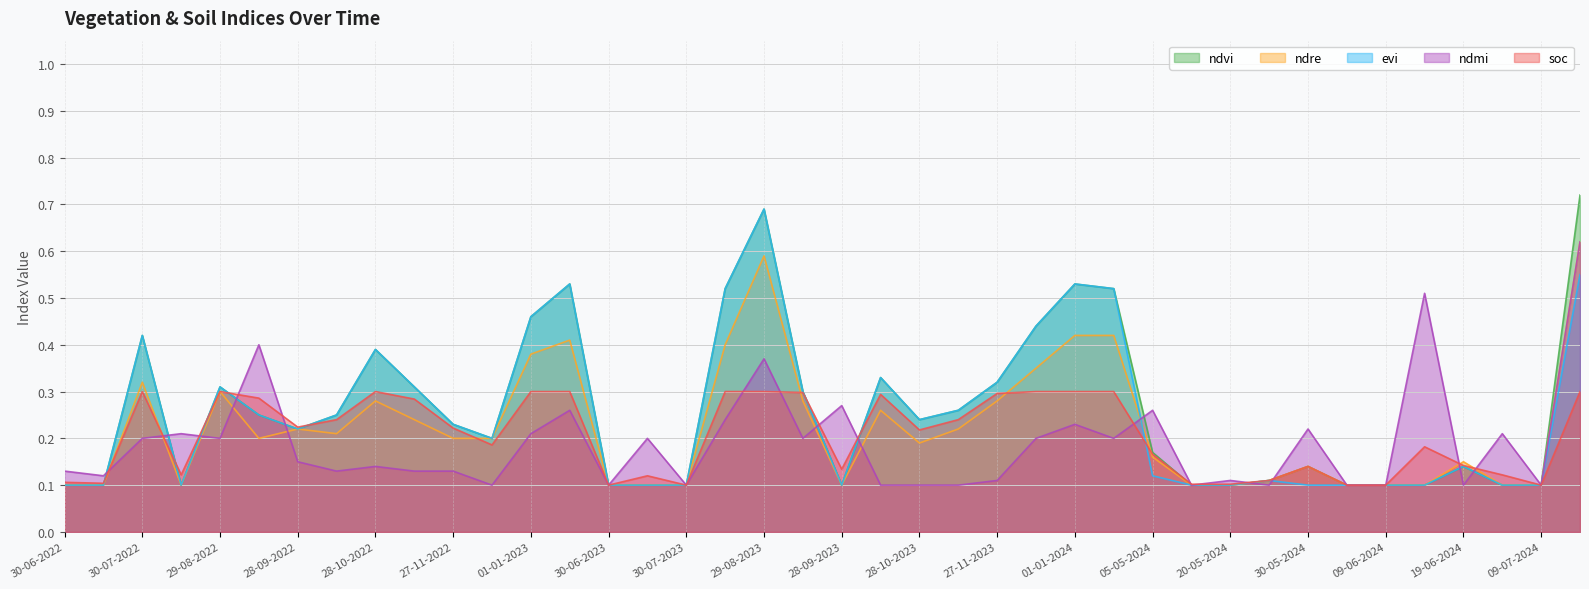

Is the value of evi at 27-11-2022 greater than the value of ndre at 12-11-2022?

No